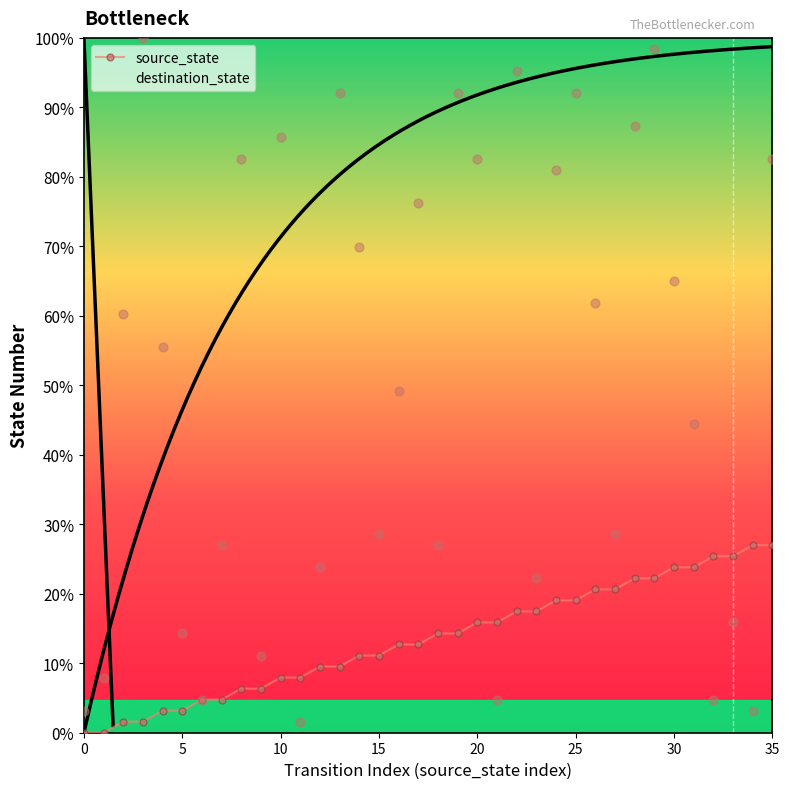

Which series contains the highest Y value?

destination_state